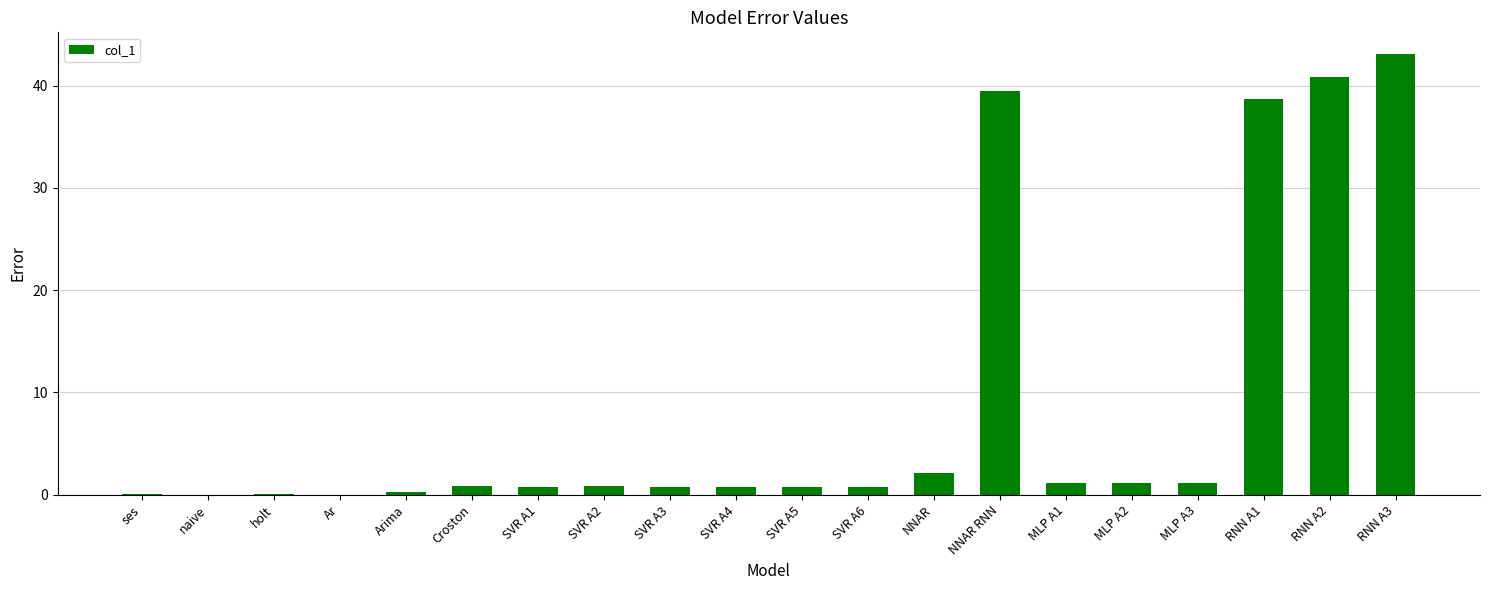

Which label corresponds to the largest value in the chart?

RNN A3